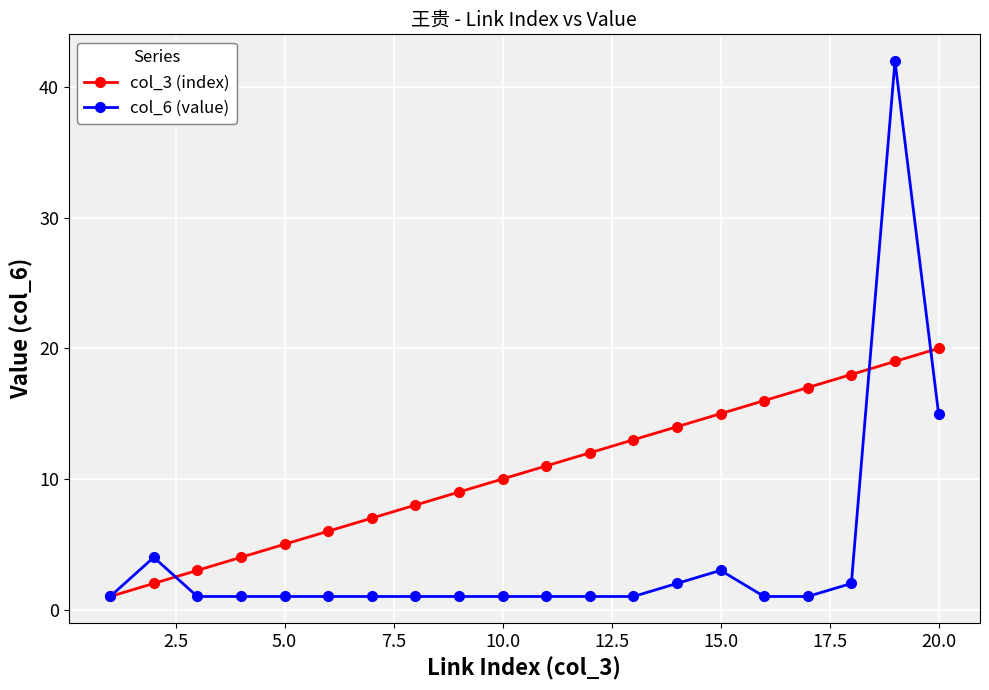

Which series has the largest total across all categories?

col_3 (index)